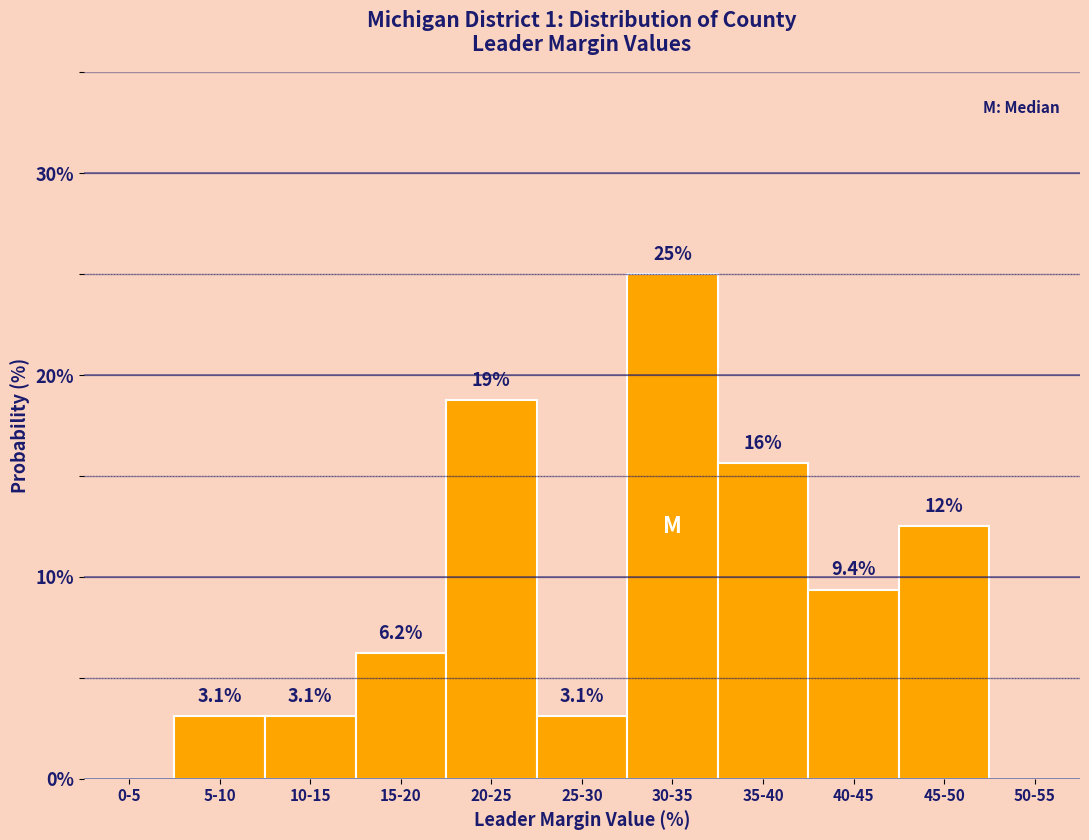

The chart shows a value of 18.8 at 20-25. True or false?

True